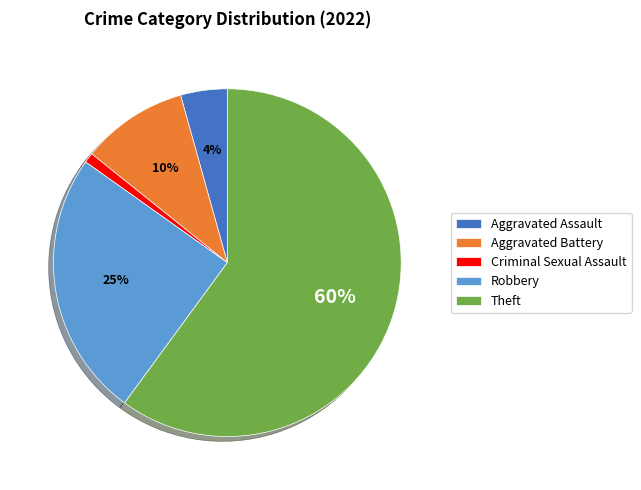

Rank the categories by value from highest to lowest.

Theft, Robbery, Aggravated Battery, Aggravated Assault, Criminal Sexual Assault